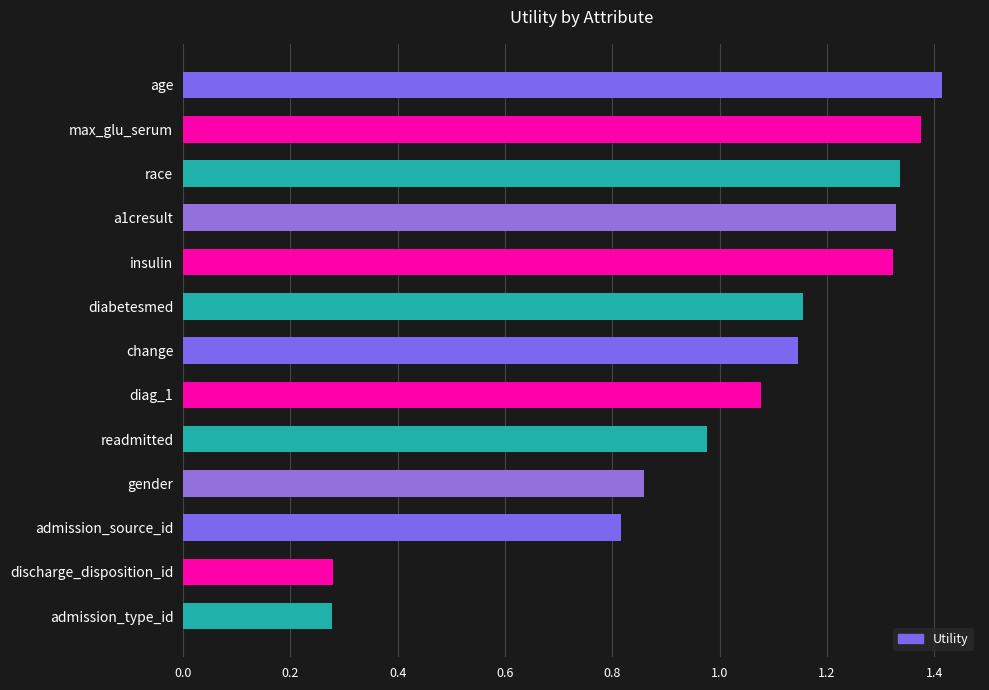

Which label corresponds to the largest value in the chart?

age